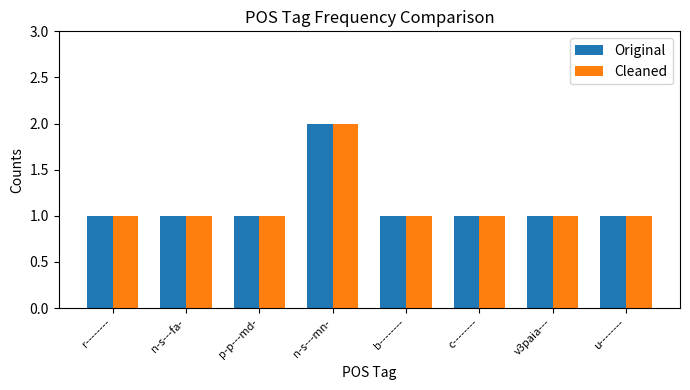

Reading right to left, what are all the values shown in this chart?

Original: 1	1	1	1	2	1	1	1
Cleaned: 1	1	1	1	2	1	1	1